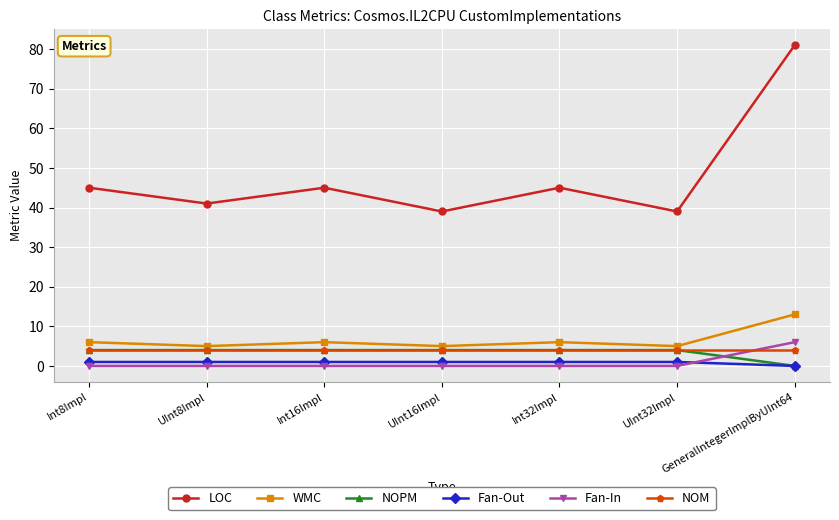

What position from the left is Int32Impl?

5